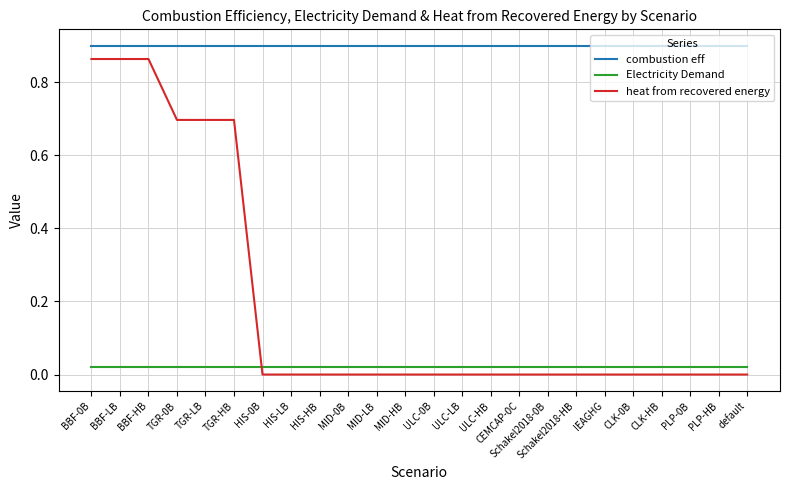

Between BBF-0B and ULC-LB, which series saw the biggest shift?

heat from recovered energy